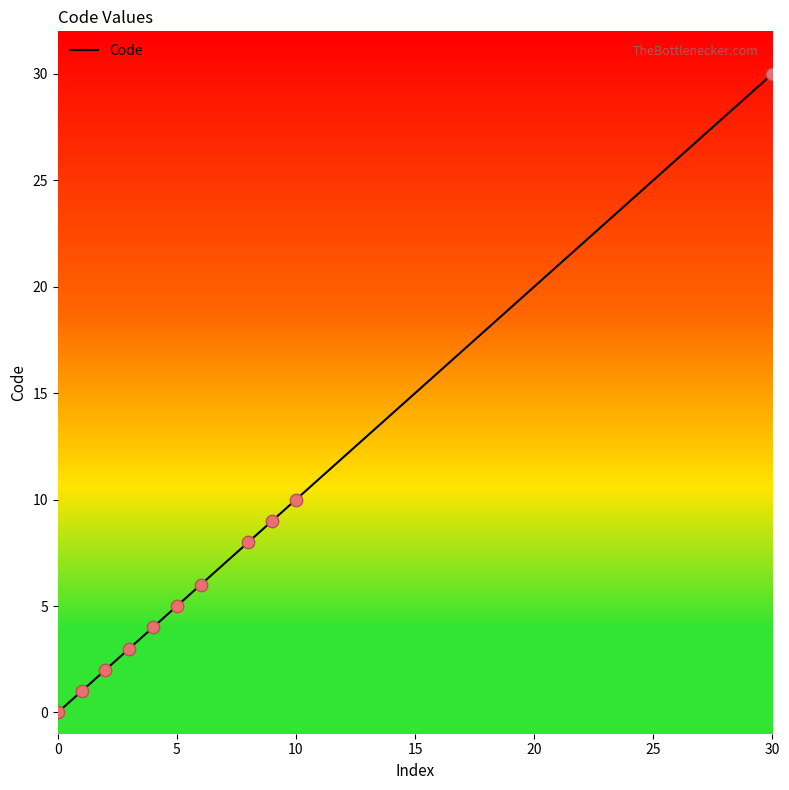

What is the difference between the maximum and minimum values?

30